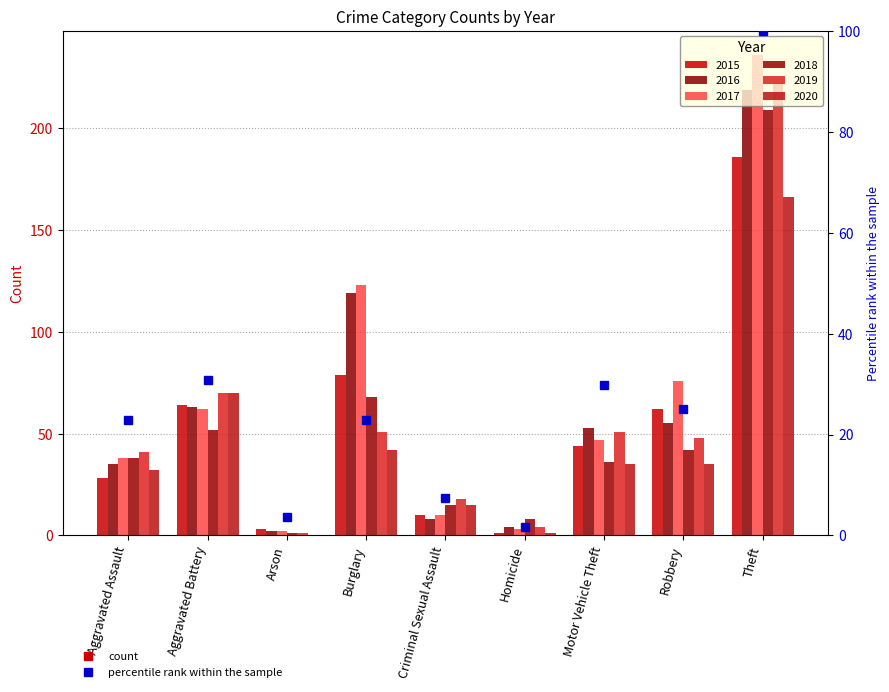

Count the number of values greater than 22.

6